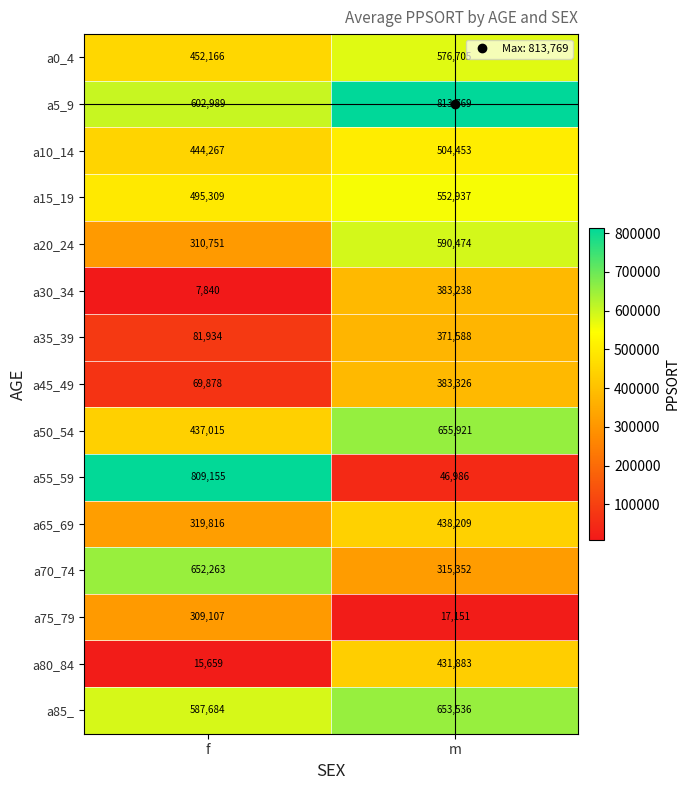

Is it true that a55_59 equals 28151 at m?

False